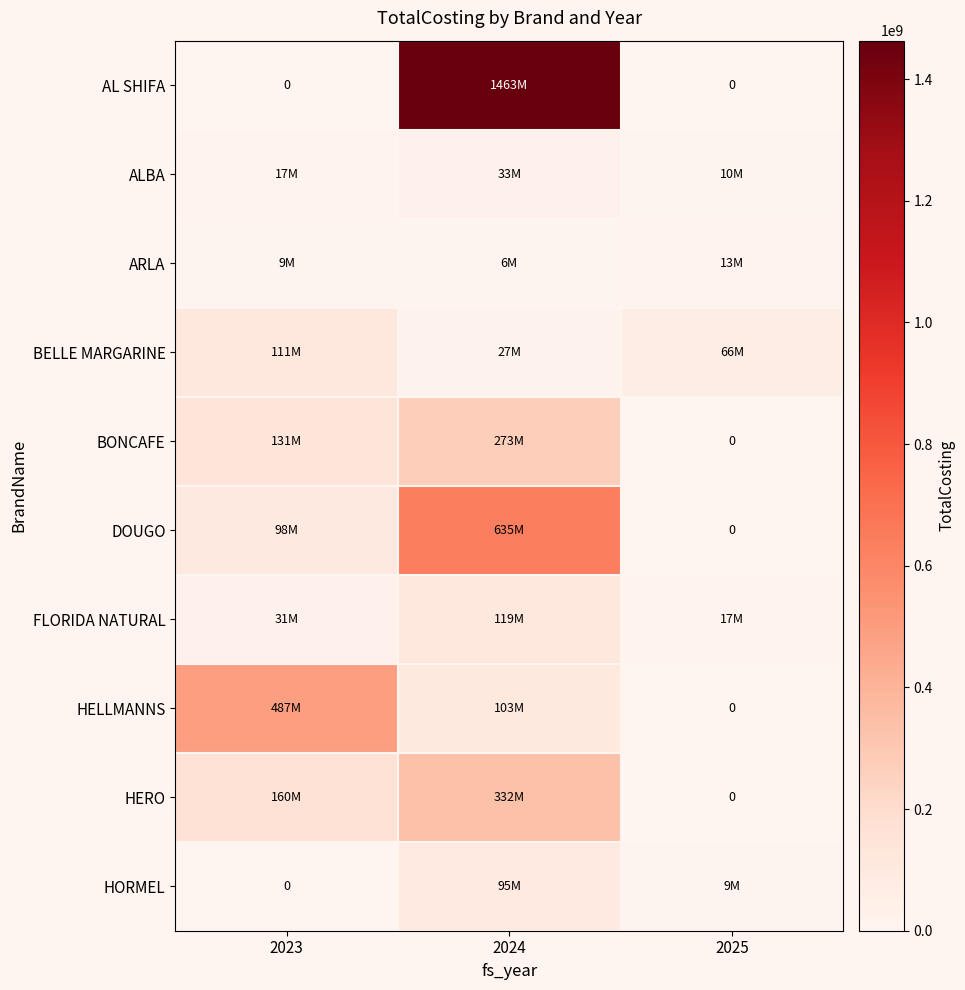

What is the difference between the maximum and minimum values in the HELLMANNS series?

487776900